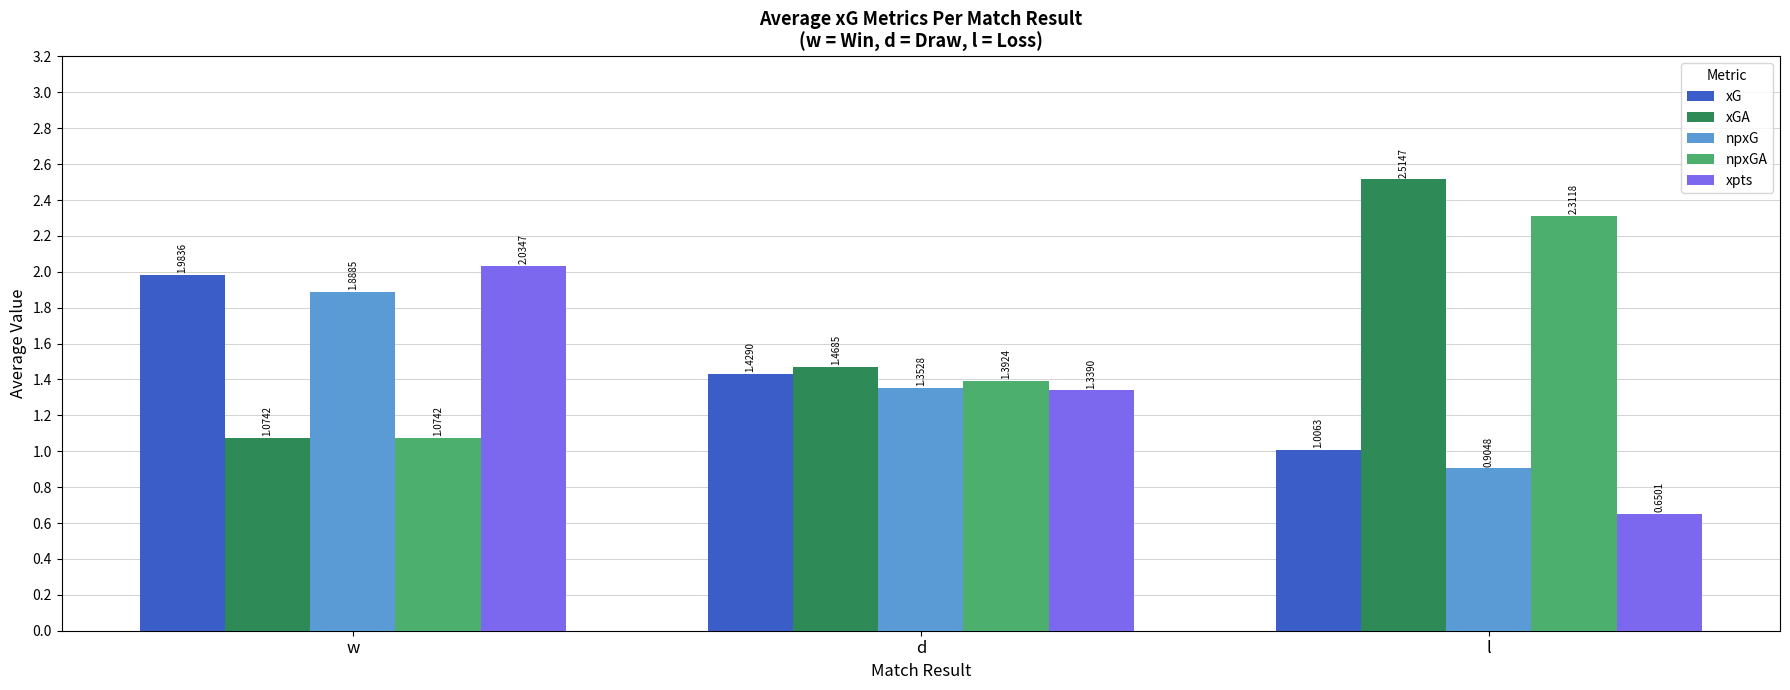

Rank the series by their maximum value, from lowest to highest.

npxG, xG, xpts, npxGA, xGA